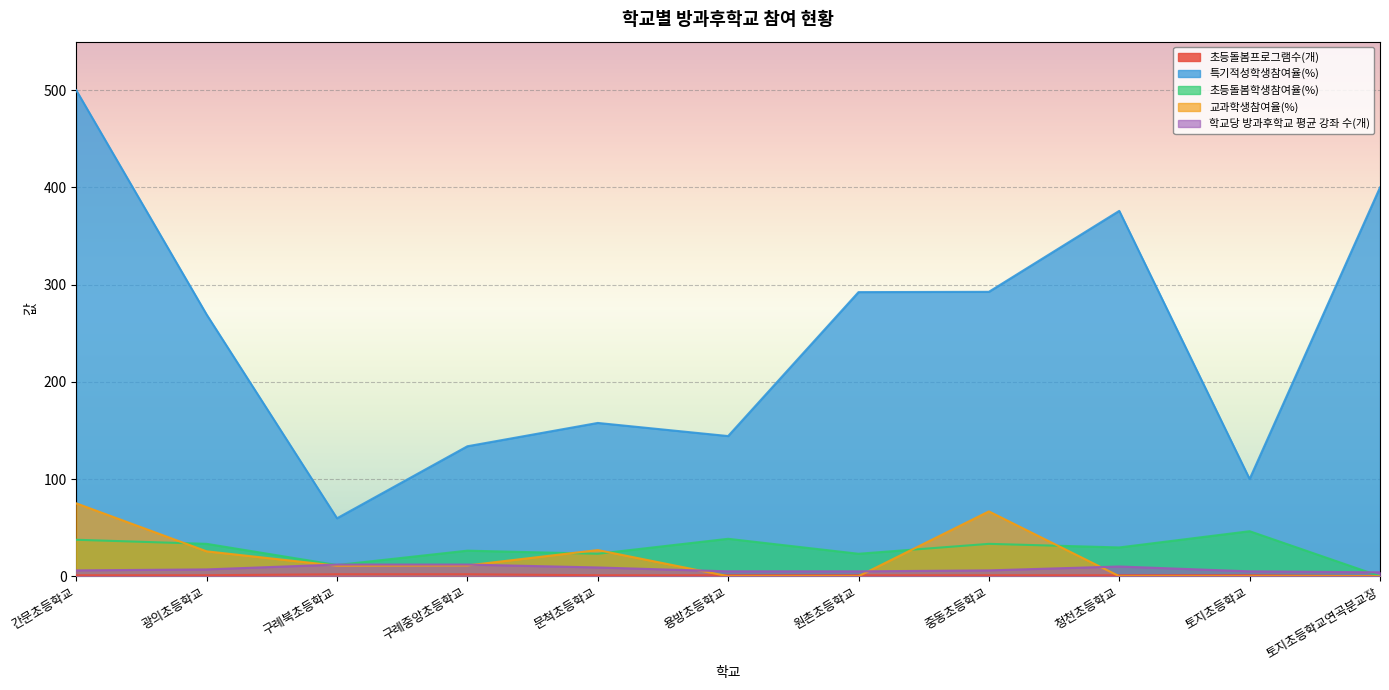

Which series has the largest total across all categories?

특기적성학생참여율(%)